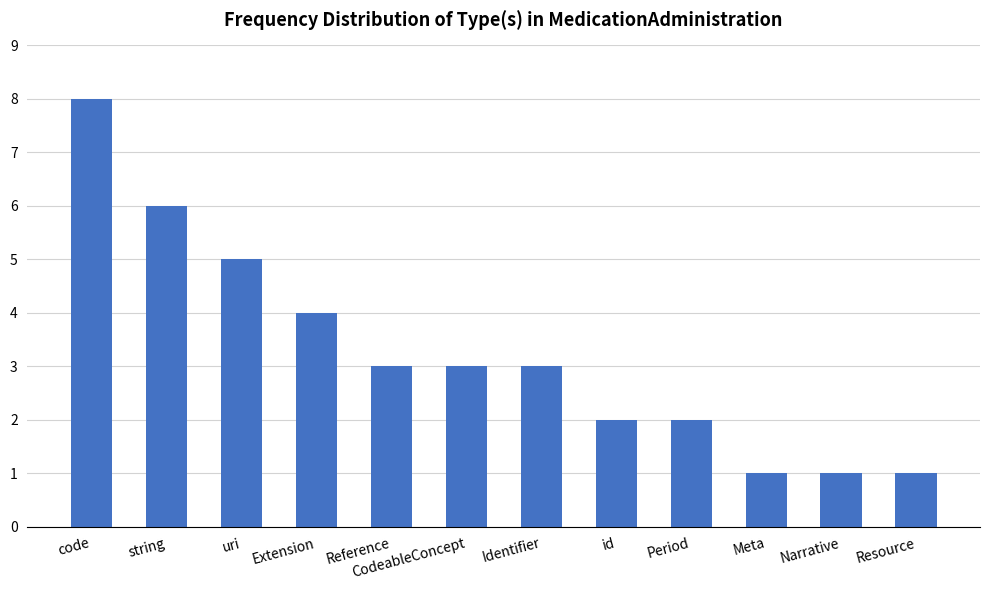

Does the chart contain any negative values?

No